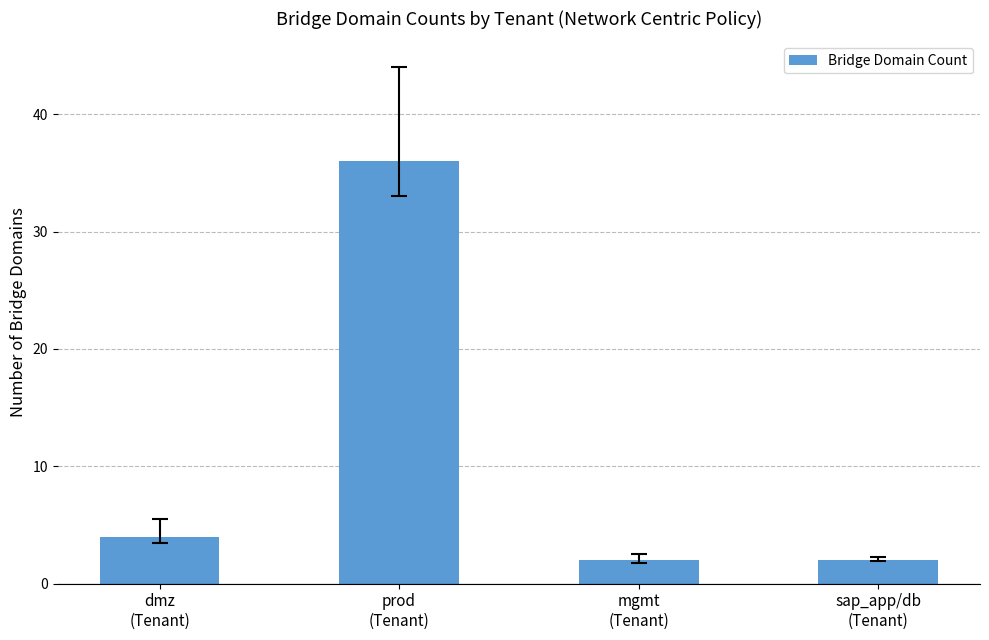

Reading left to right, list all the values displayed in this chart.

4	36	2	2